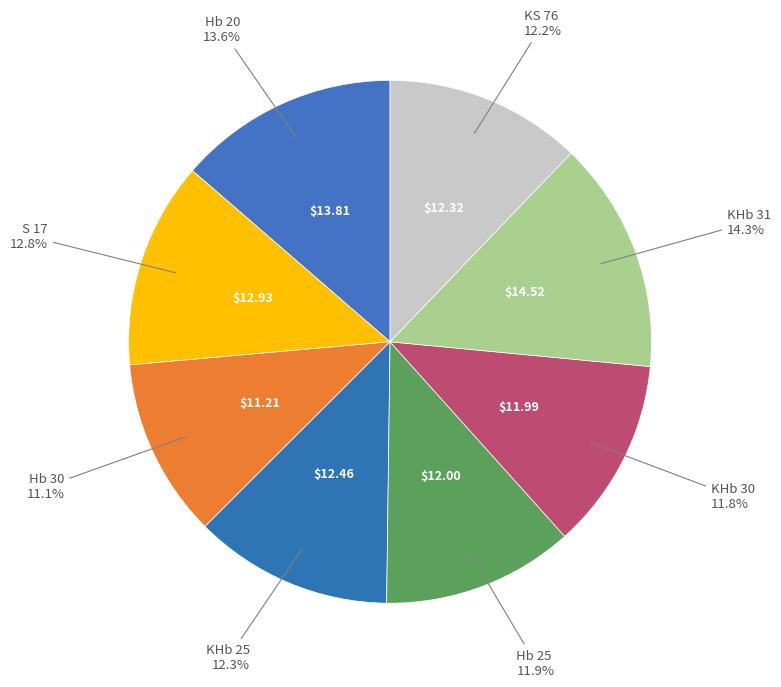

Does any single category account for the majority?

No